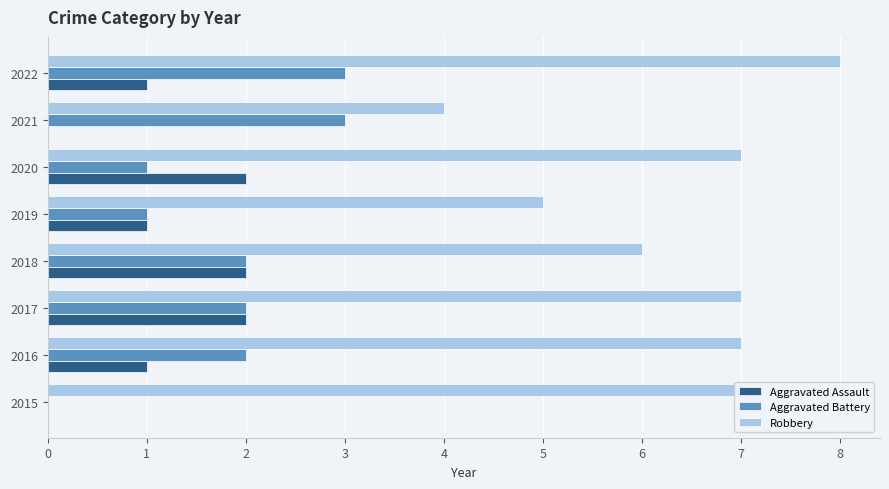

Which series has the largest total across all categories?

Robbery